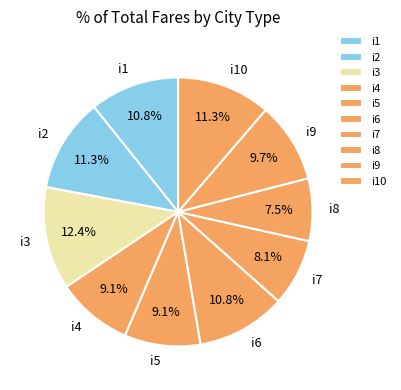

What percentage is NOT represented by i8?

92.5%